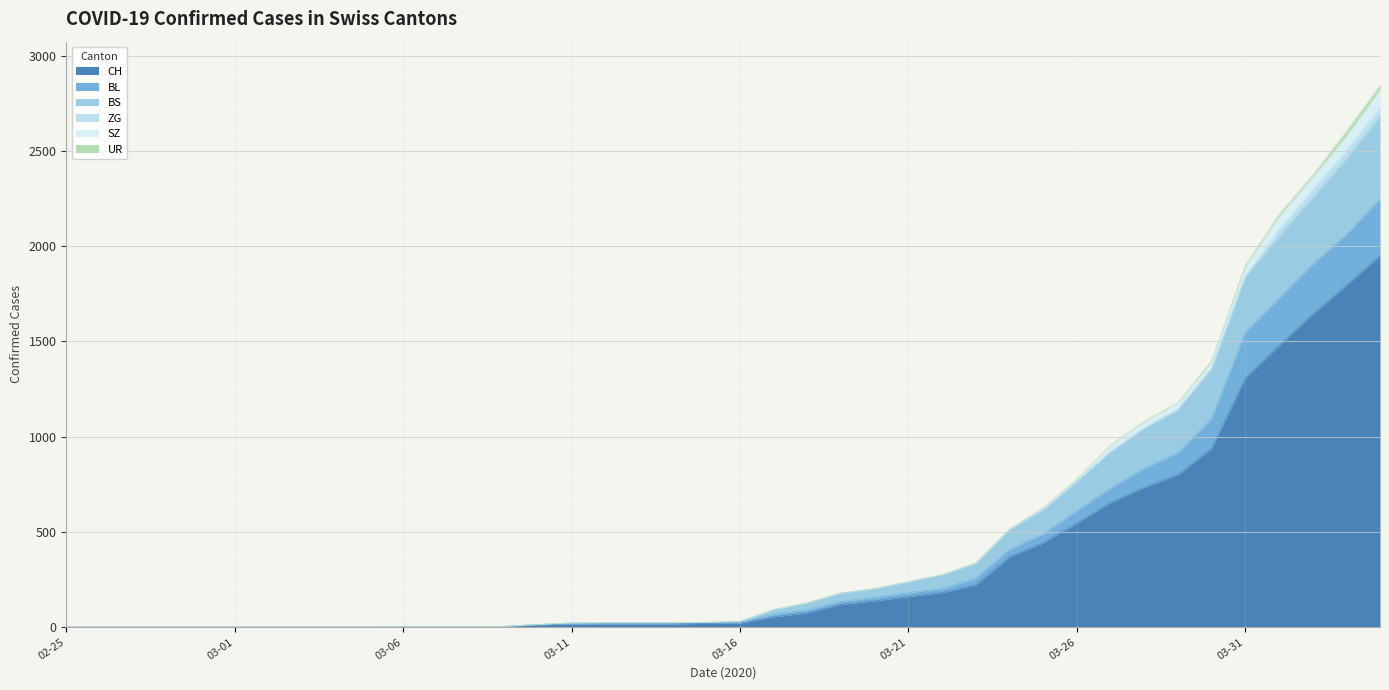

At which category is the sum across all series the highest?

2020-04-04